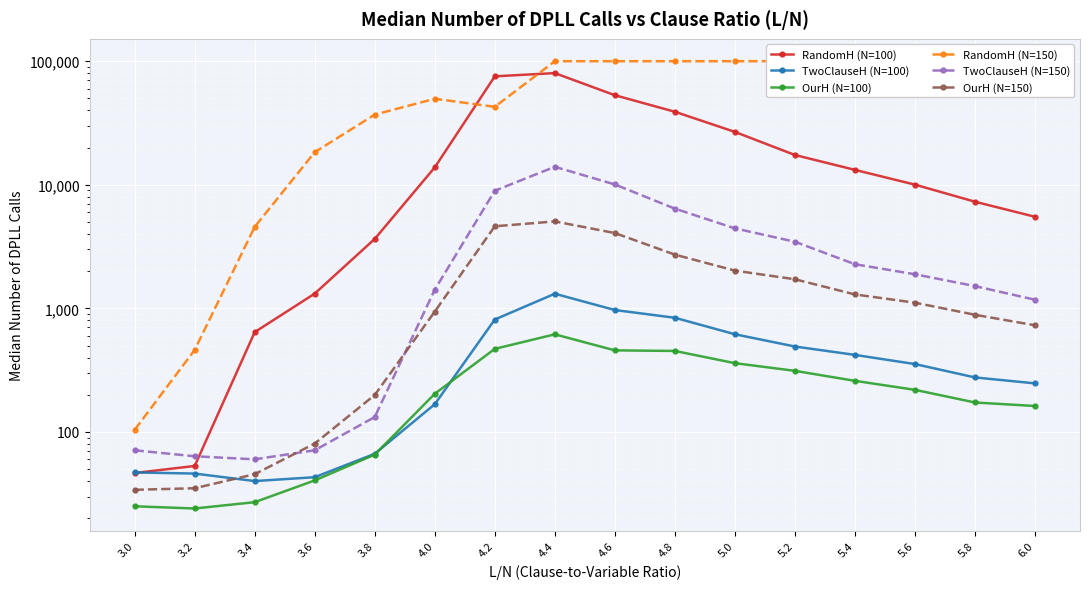

Where is RandomH (N=150) nearest to the value 50052?

4.0